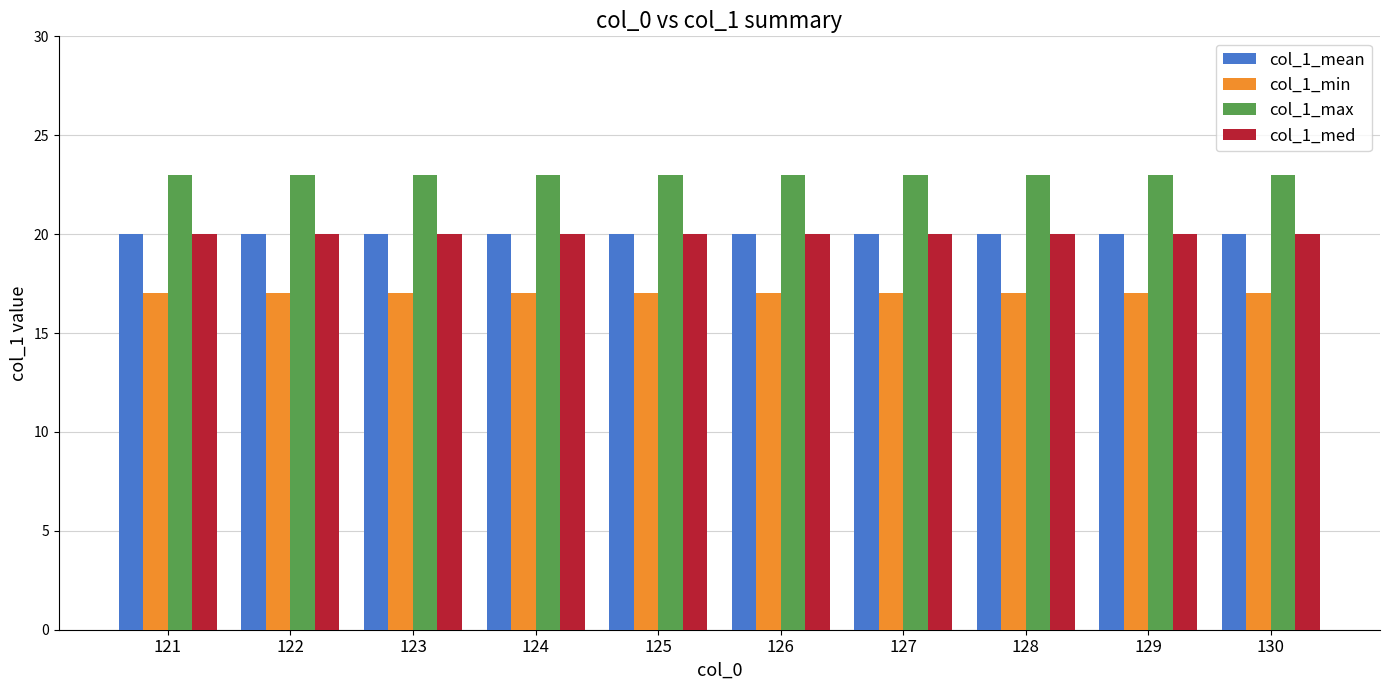

How many bars are there in total?

40